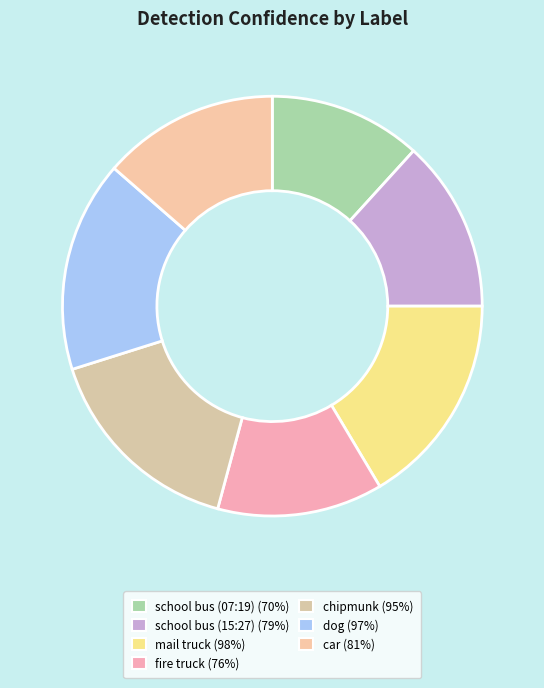

How many segments does this pie chart have?

7